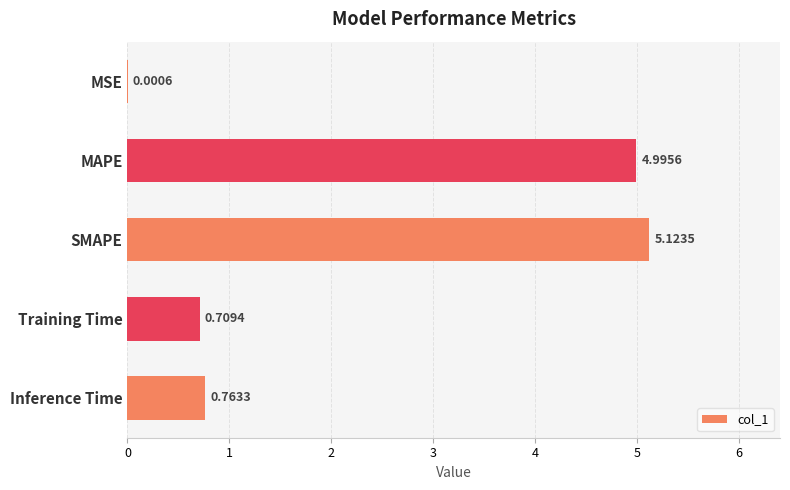

At which category does the chart reach its peak across all series?

SMAPE